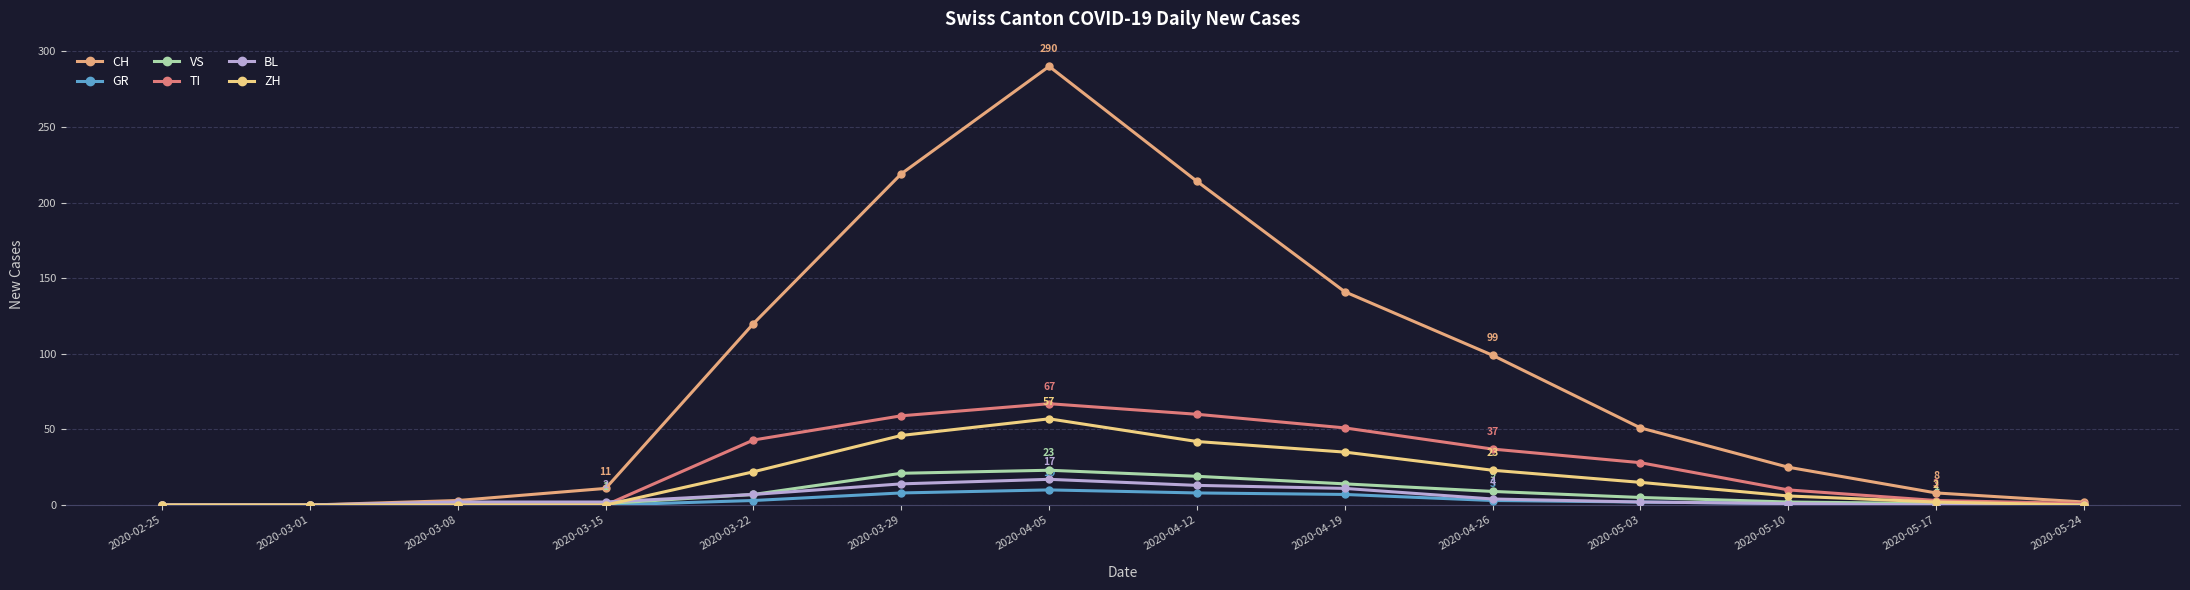

What is the sum of all TI values?

359